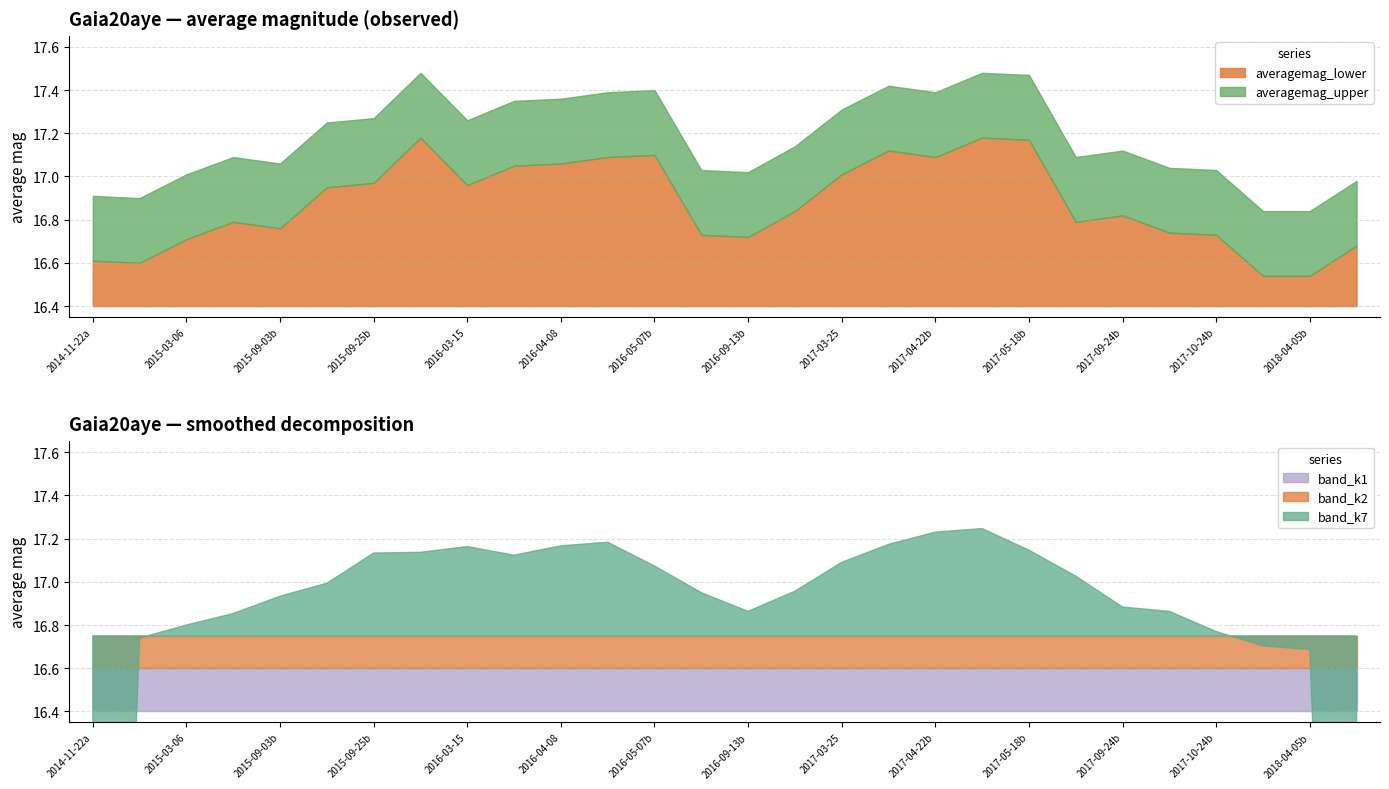

What is the difference between the second highest and second lowest values in the averagemag_lower series?

0.5